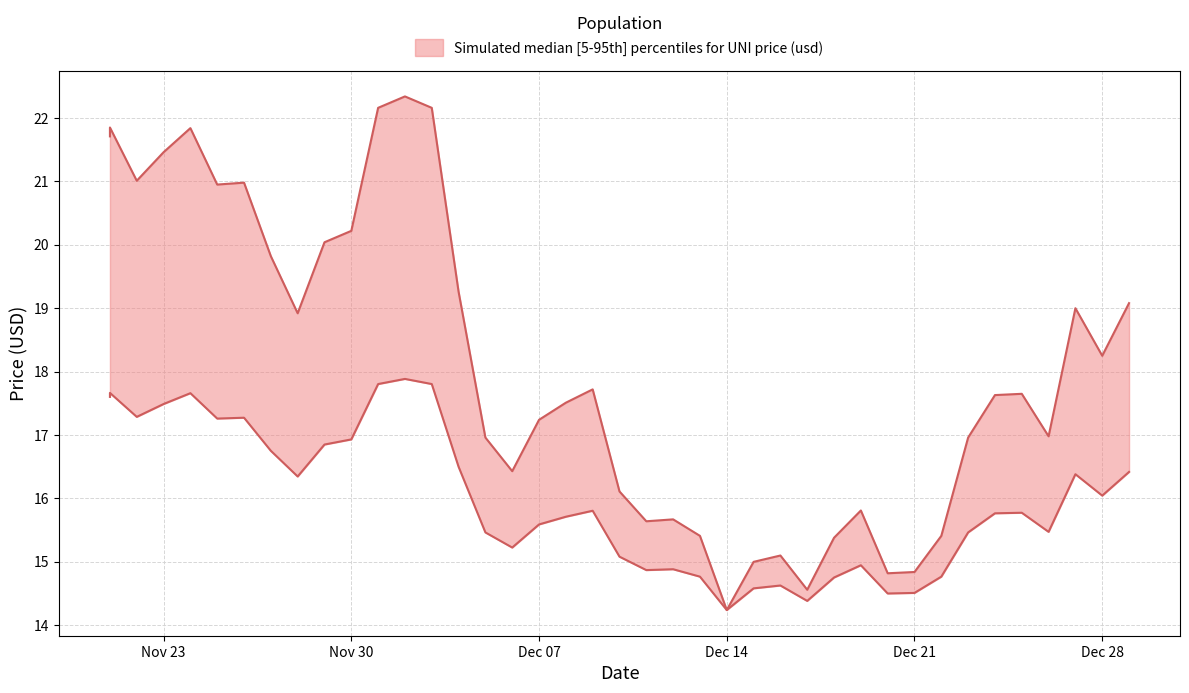

What is the greatest value displayed?

22.3